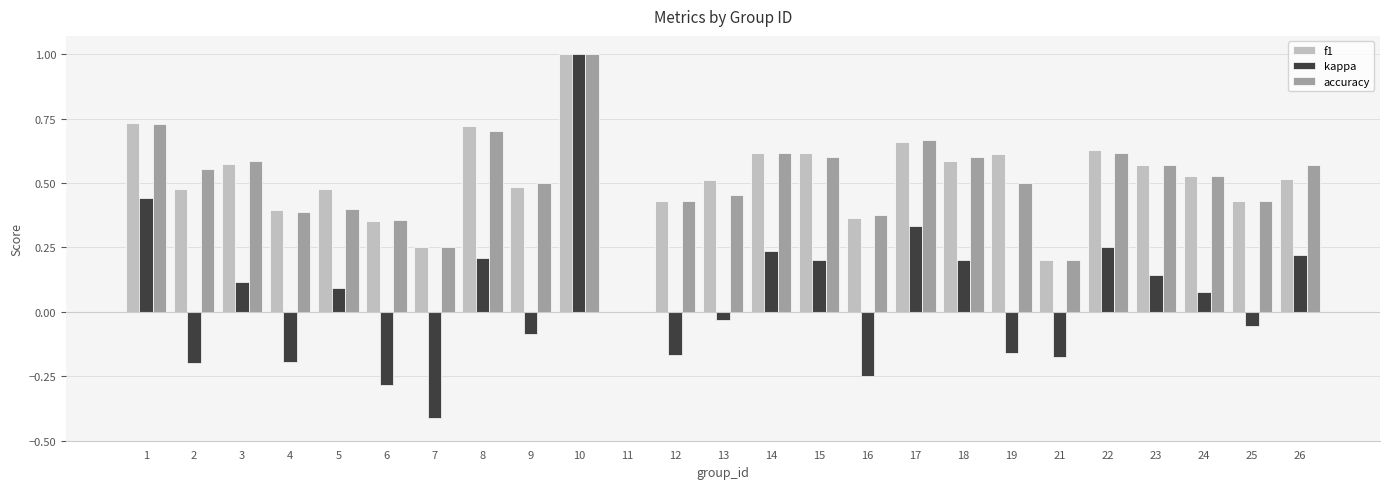

What is the highest value of the f1 series?

1.0